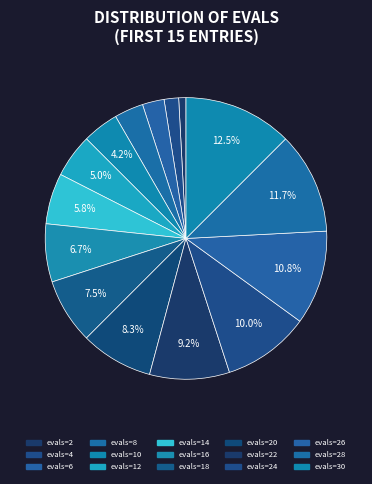

How many segments does this pie chart have?

15